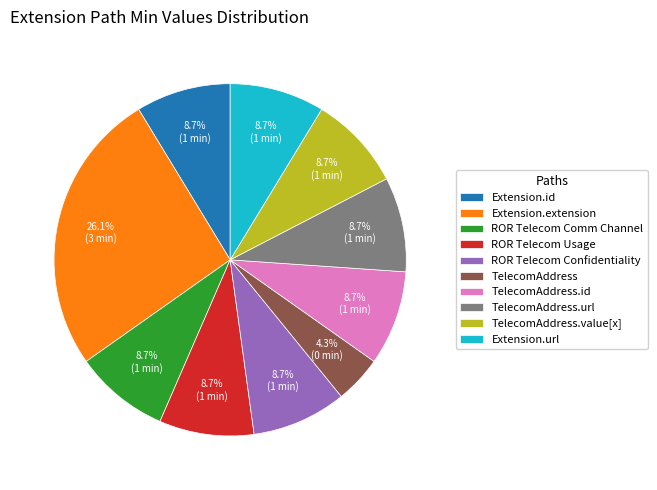

Approximately how many times larger is the value at ROR Telecom Usage compared to ROR Telecom Confidentiality?

1.0